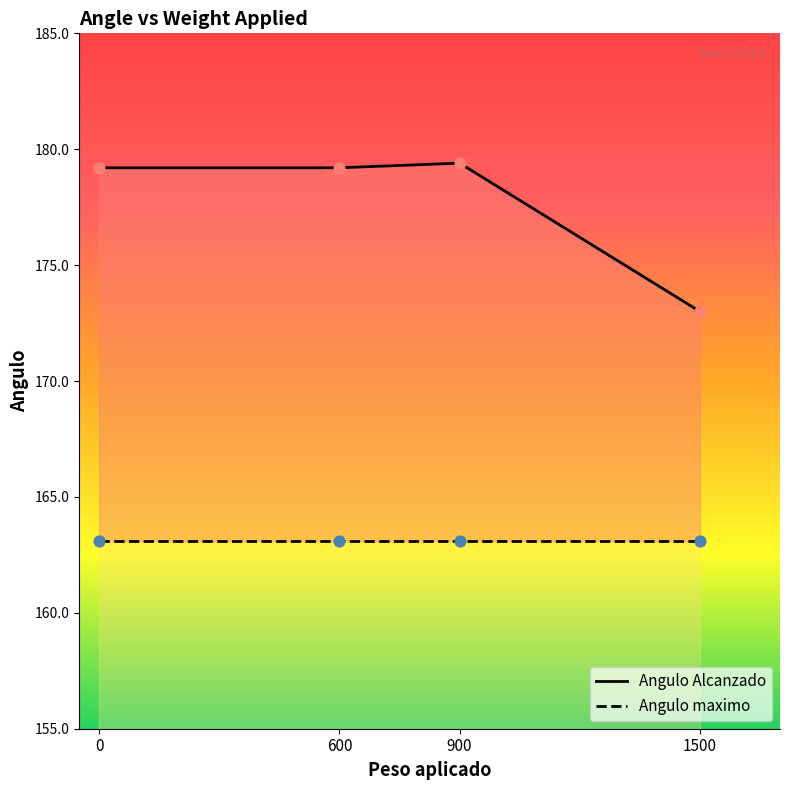

Which series has the widest spread of Y values?

Angulo Alcanzado